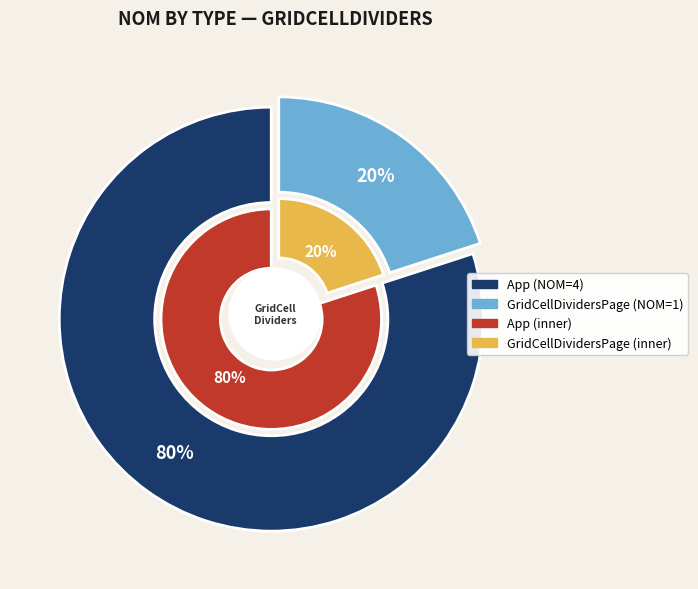

What is the majority slice?

App